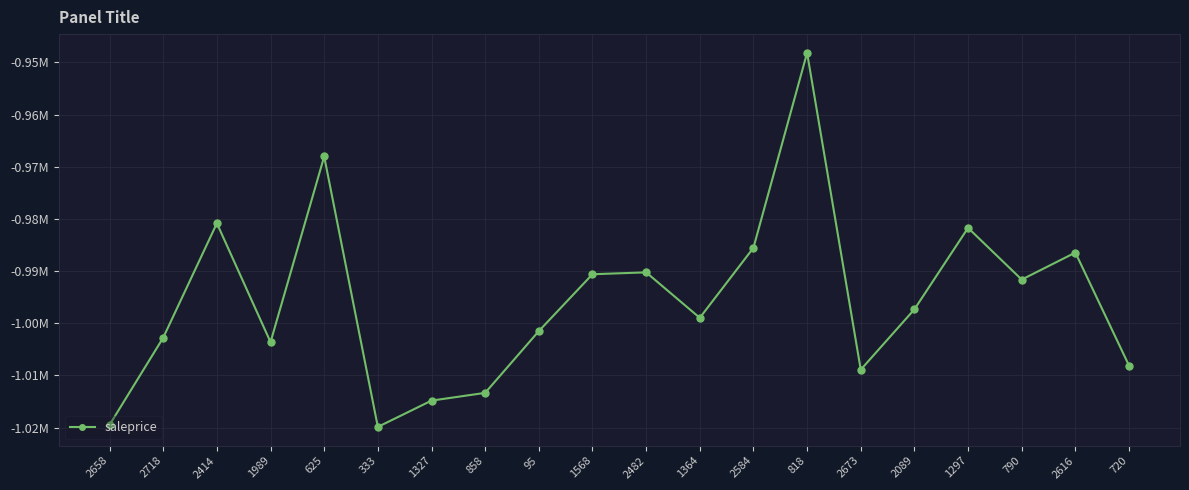

What is the maximum value shown in the chart?

-948180.5